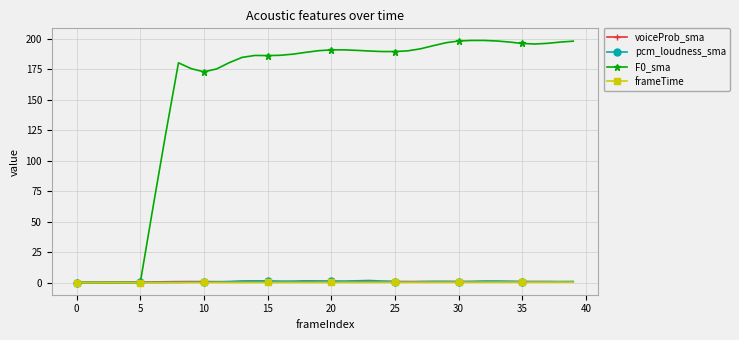

At how many categories does at least one series exceed 106?

33